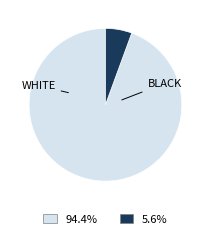

How many segments does this pie chart have?

2